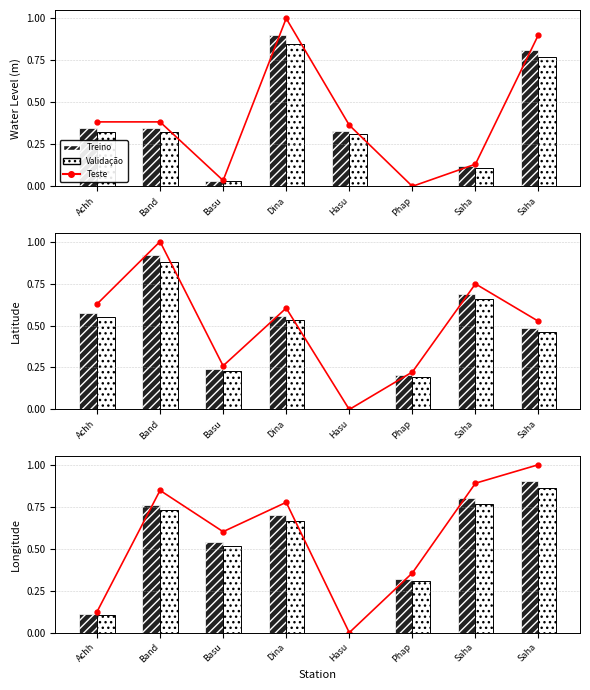

Rank the series at Basu from lowest to highest value.

Series B, Series A, Line